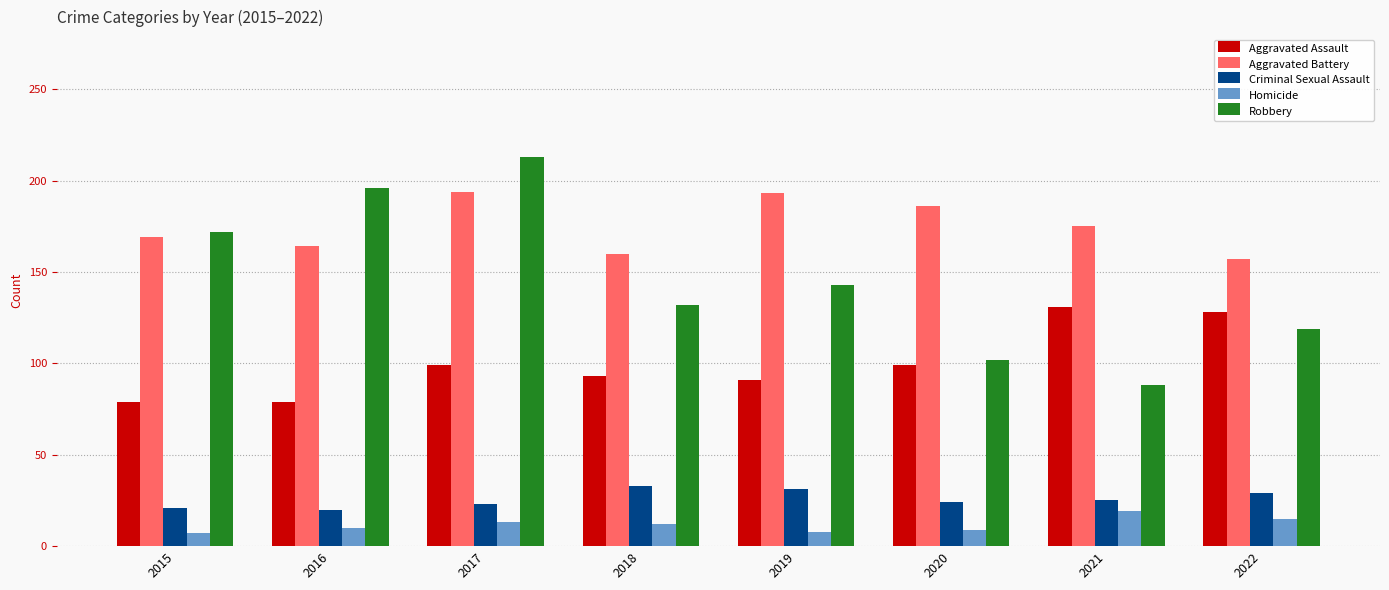

What is the smallest value displayed?

7